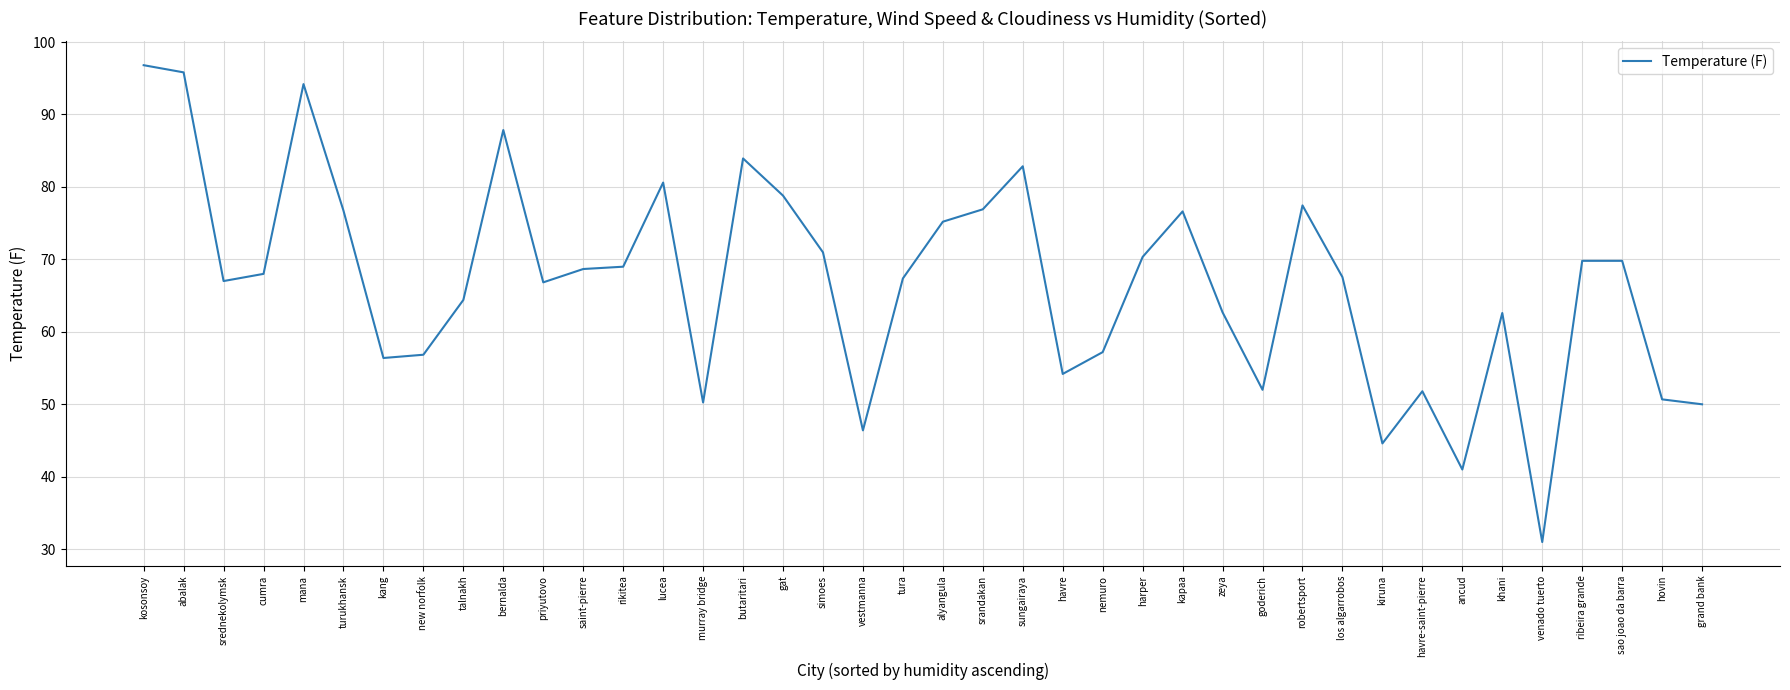

What is the minimum value shown in the chart?

31.0